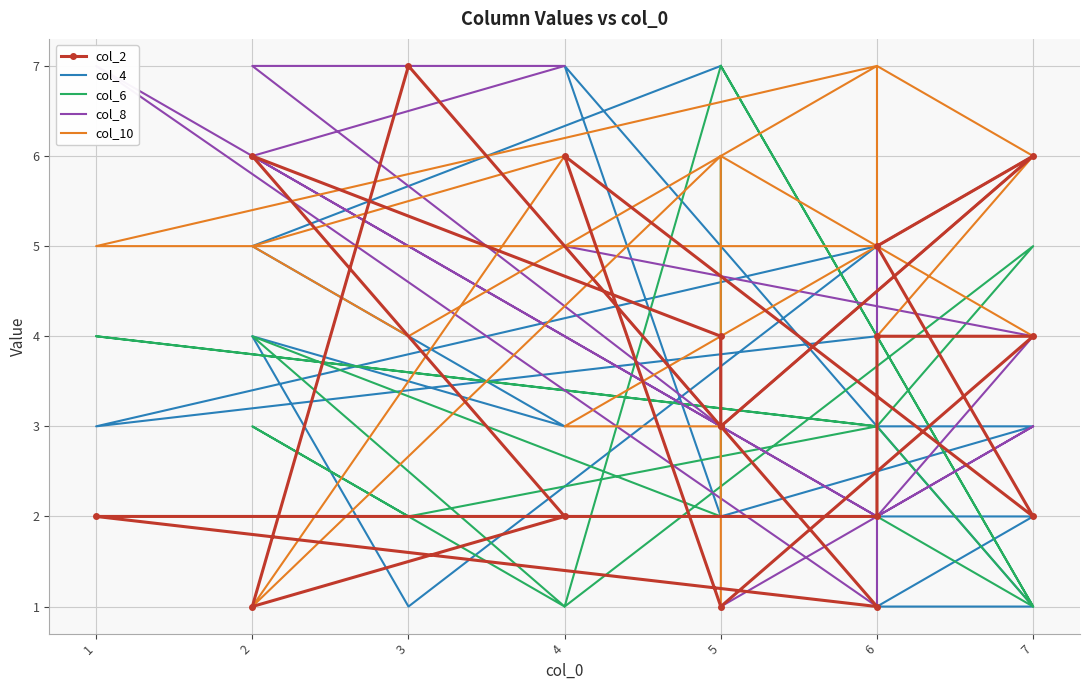

Where does the col_6 series first go above 3?

5